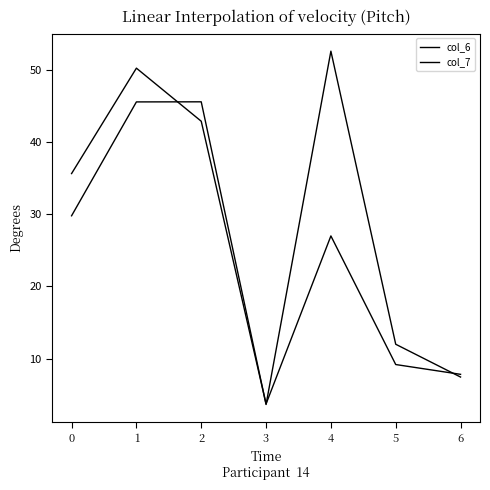

How many lines are shown in the chart?

2